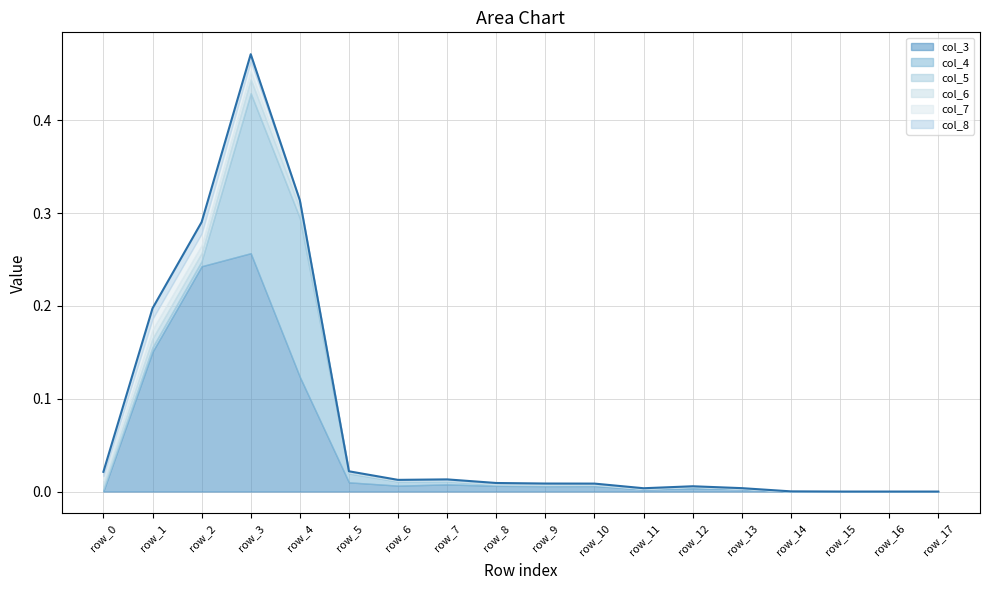

Does the chart have visible grid lines?

Yes